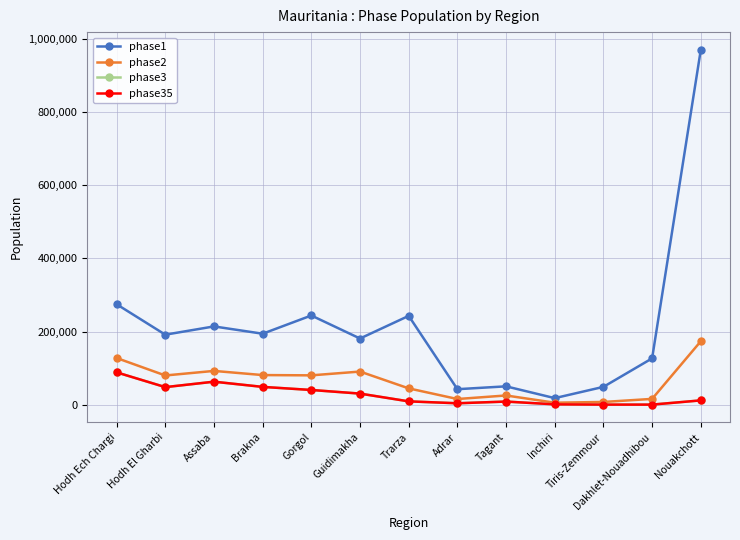

Reading left to right, list all the values displayed in this chart.

phase1: Hodh Ech Chargi=274605.5	Hodh El Gharbi=191322.6	Assaba=213926.6	Brakna=193946.4	Gorgol=243813.7	Guidimakha=180835.2	Trarza=242789.7	Adrar=42174.2	Tagant=49995.0	Inchiri=17711.2	Tiris-Zemmour=48553.0	Dakhlet-Nouadhibou=126540.2	Nouakchott=970604.9
phase2: Hodh Ech Chargi=127495.4	Hodh El Gharbi=79717.8	Assaba=92209.8	Brakna=80811.0	Gorgol=80058.2	Guidimakha=90417.6	Trarza=44412.8	Adrar=15280.5	Tagant=24997.5	Inchiri=5195.3	Tiris-Zemmour=7255.0	Dakhlet-Nouadhibou=15639.8	Nouakchott=173322.3
phase3: Hodh Ech Chargi=88266.1	Hodh El Gharbi=47830.7	Assaba=62702.6	Brakna=48486.6	Gorgol=40029.1	Guidimakha=30139.2	Trarza=8882.5	Adrar=3667.3	Tagant=8332.5	Inchiri=708.5	Tiris-Zemmour=0.0	Dakhlet-Nouadhibou=0.0	Nouakchott=11554.8
phase35: Hodh Ech Chargi=88266.1	Hodh El Gharbi=47830.7	Assaba=62702.6	Brakna=48486.6	Gorgol=40029.1	Guidimakha=30139.2	Trarza=8882.5	Adrar=3667.3	Tagant=8332.5	Inchiri=708.5	Tiris-Zemmour=0.0	Dakhlet-Nouadhibou=0.0	Nouakchott=11554.8